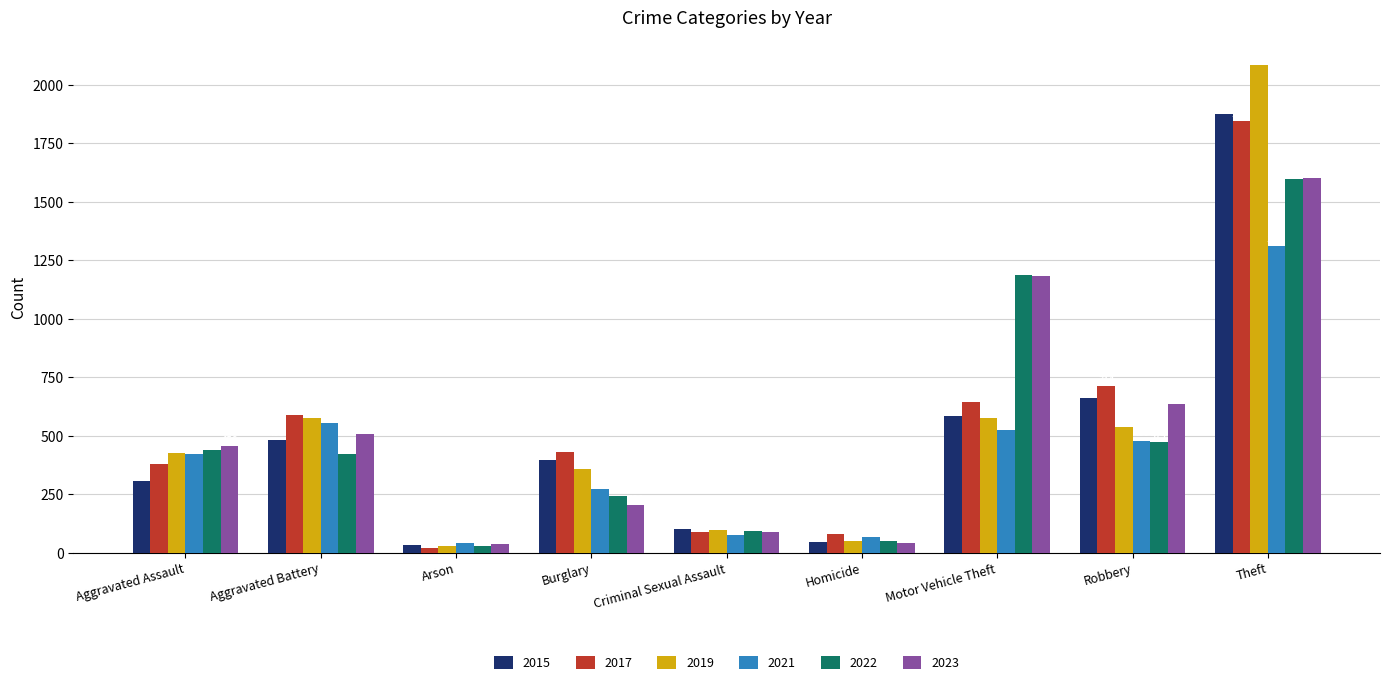

What is the difference between the highest and lowest values at Theft?

774